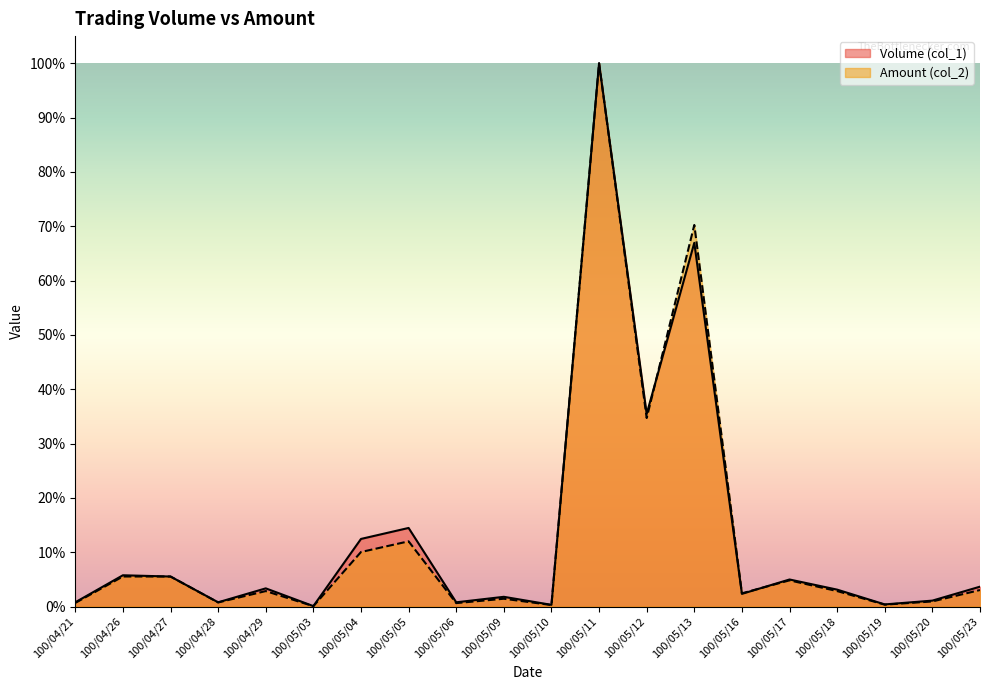

Which category has the lowest value across all series?

100/05/03